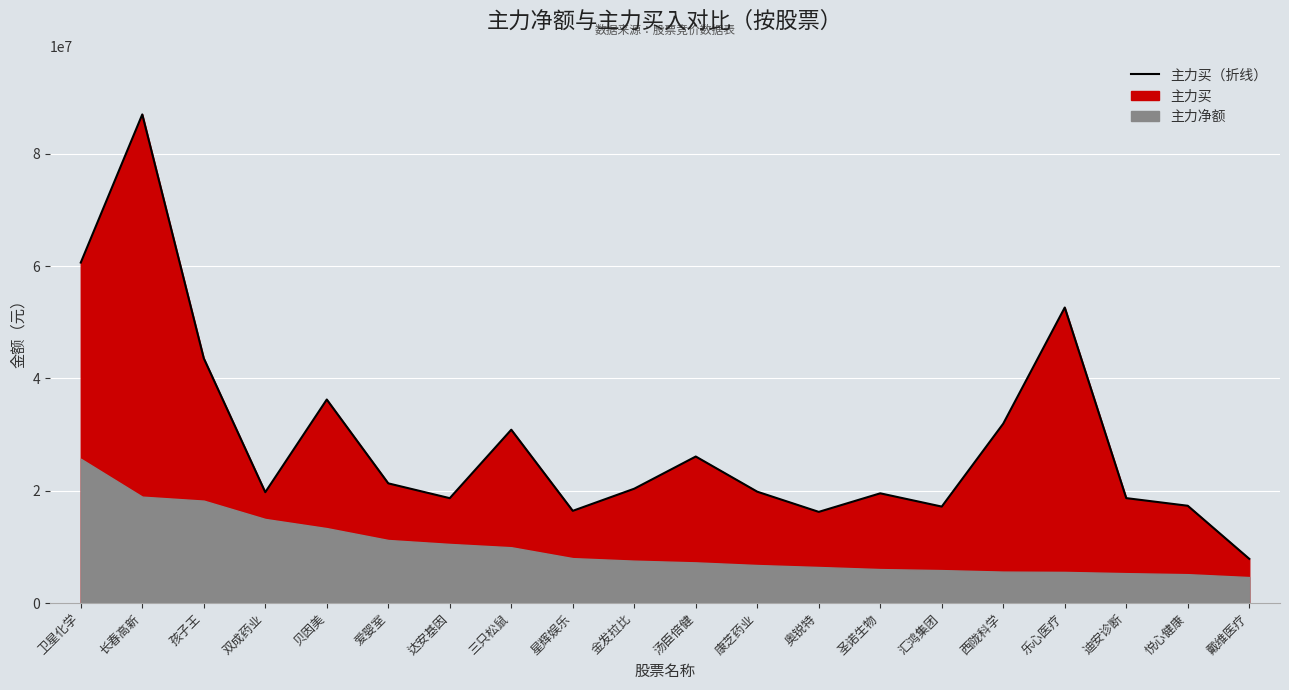

The value at 汤臣倍健 is 12583294. True or false?

False